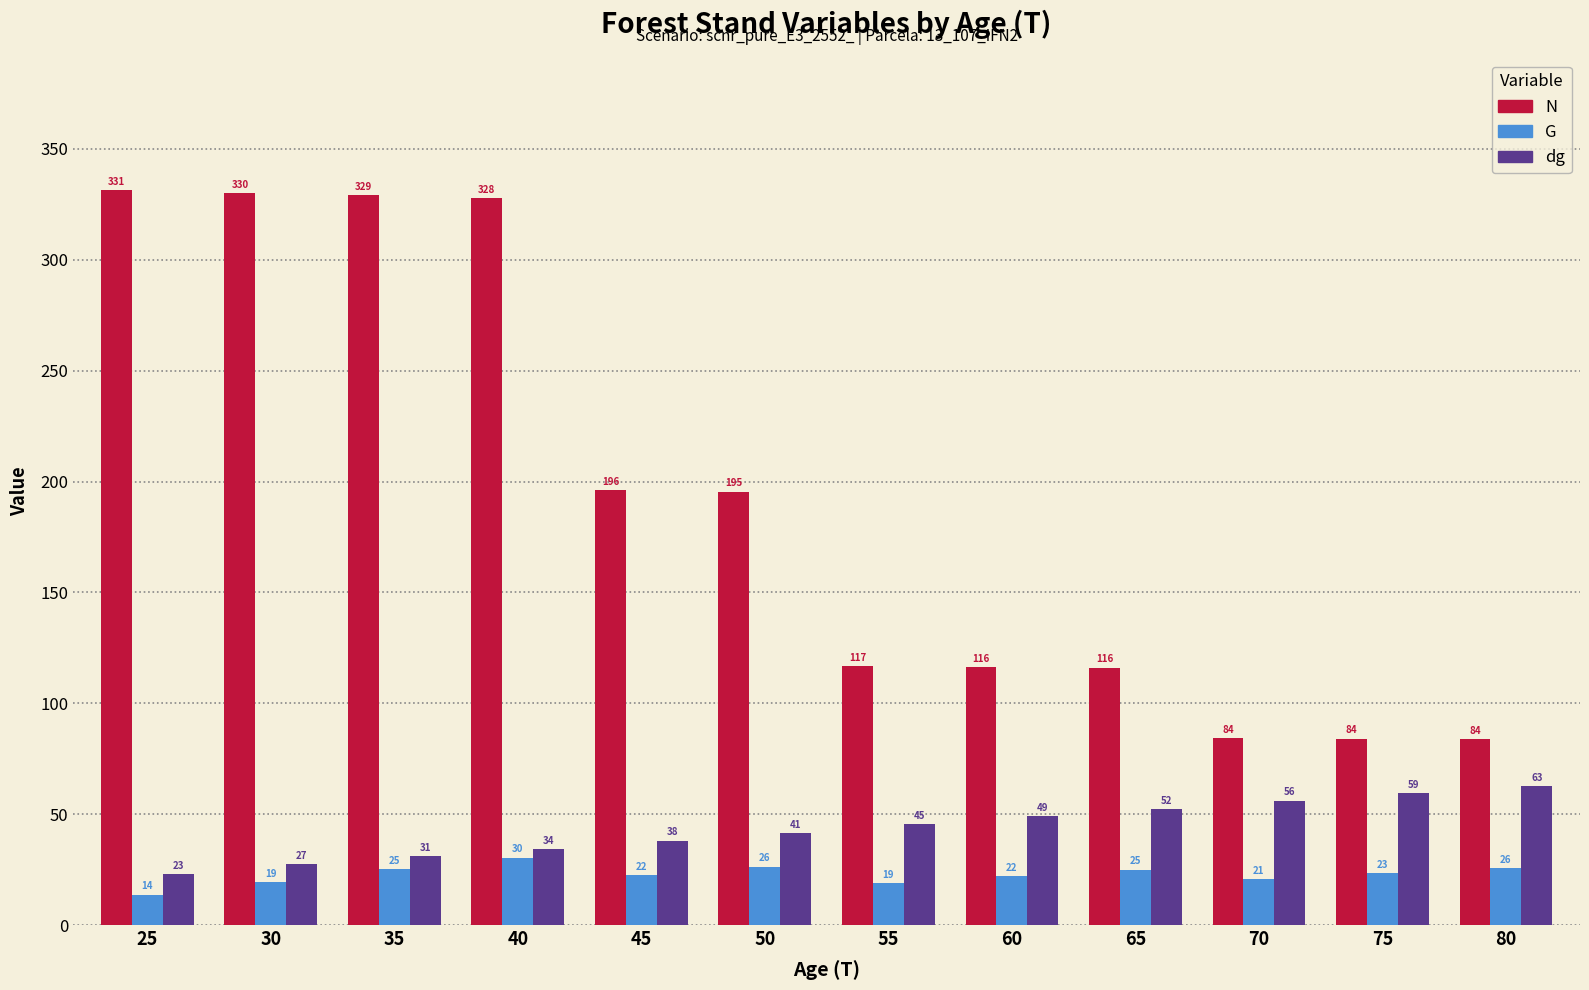

How many series are shown in this chart?

3